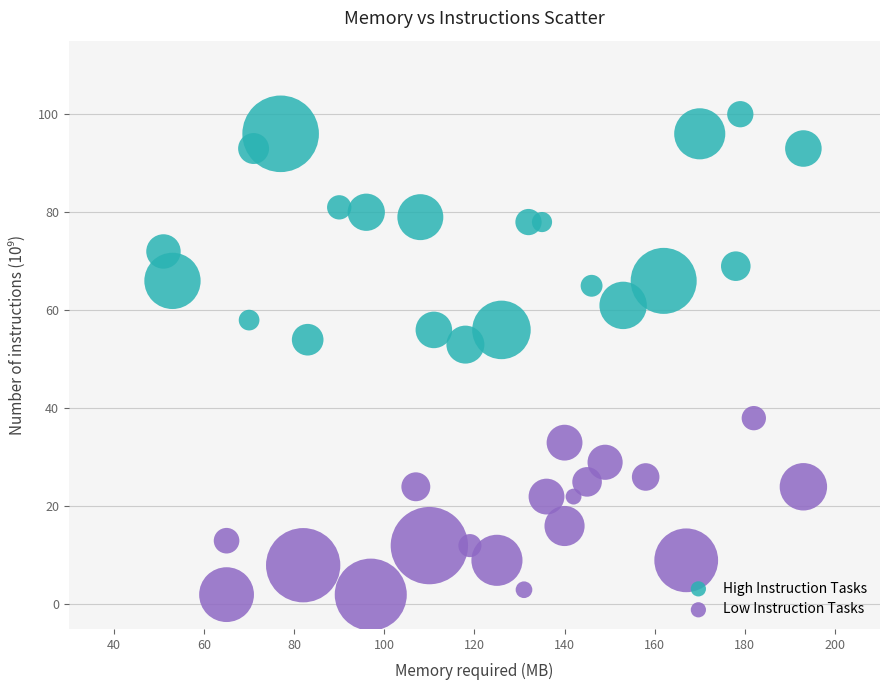

Which series has the largest Y range (max minus min)?

High Instruction Tasks